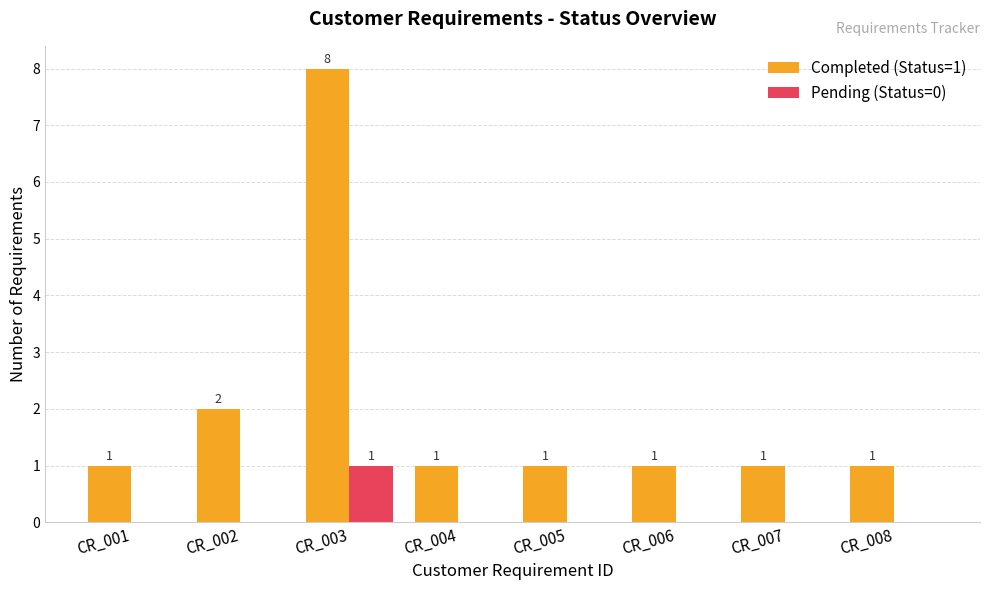

The Completed (Status=1) series shows 2 at CR_001. True or false?

False